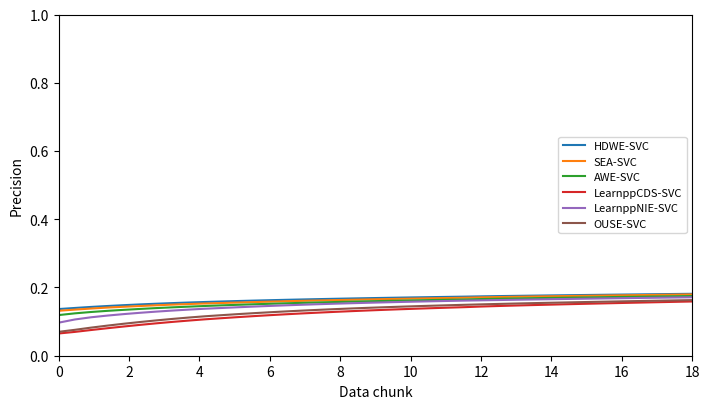

Count the number of data series in this chart.

6